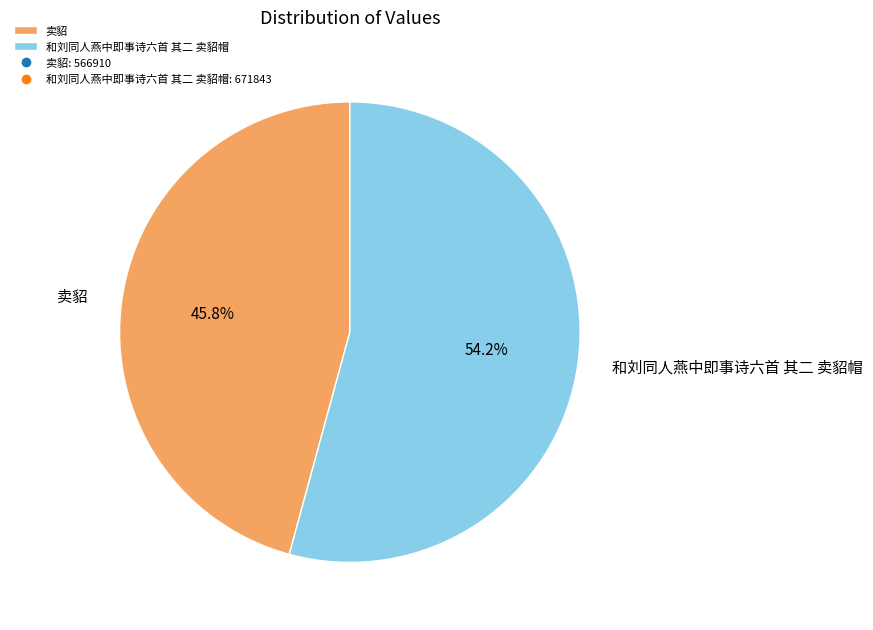

How many segments does this pie chart have?

2